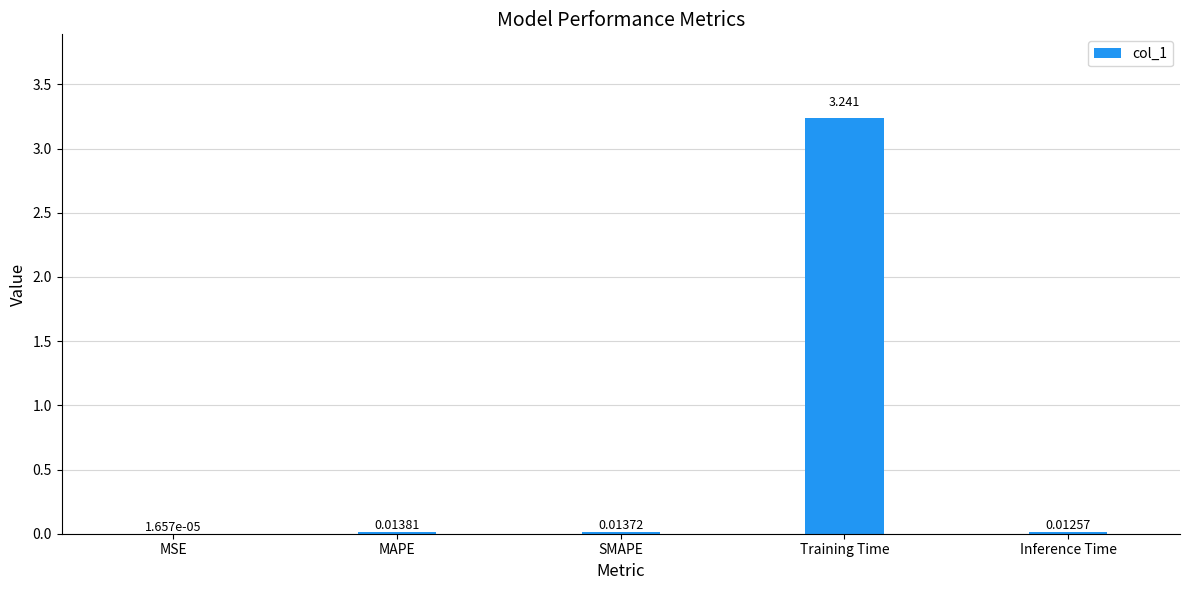

Where is the data nearest to the value 1?

MAPE